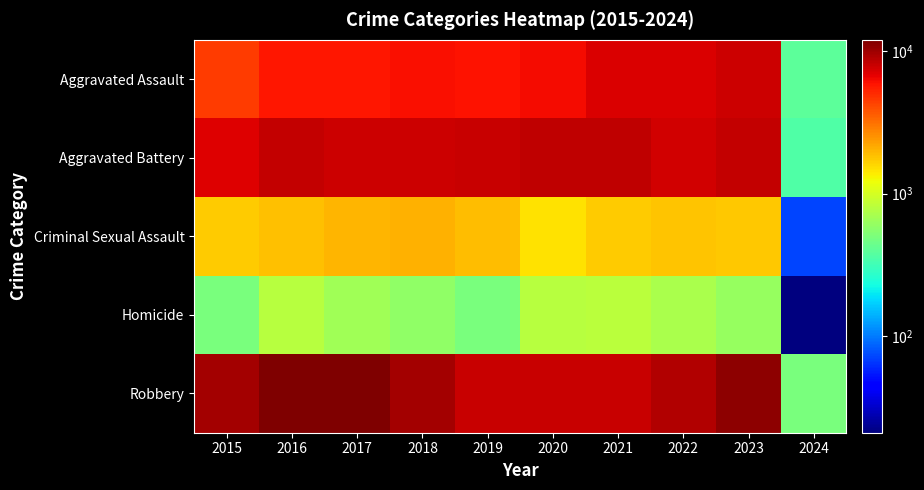

Which category has the highest value across all series?

2016